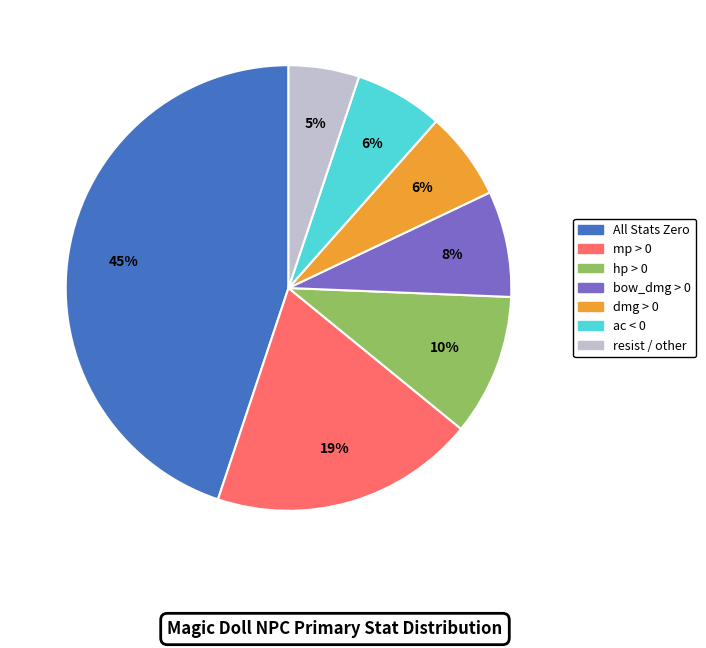

To the nearest percent, what is the average slice percentage?

14%